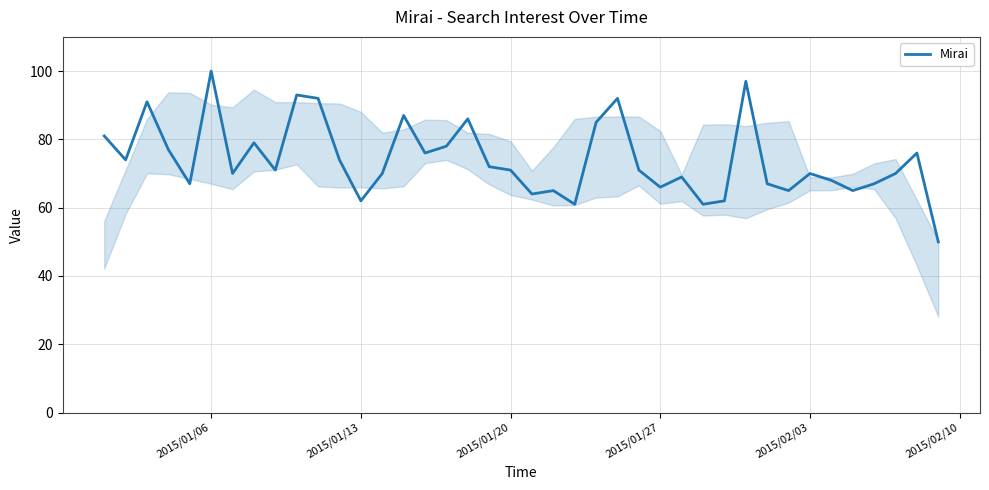

What is the difference between the maximum and minimum values?

50